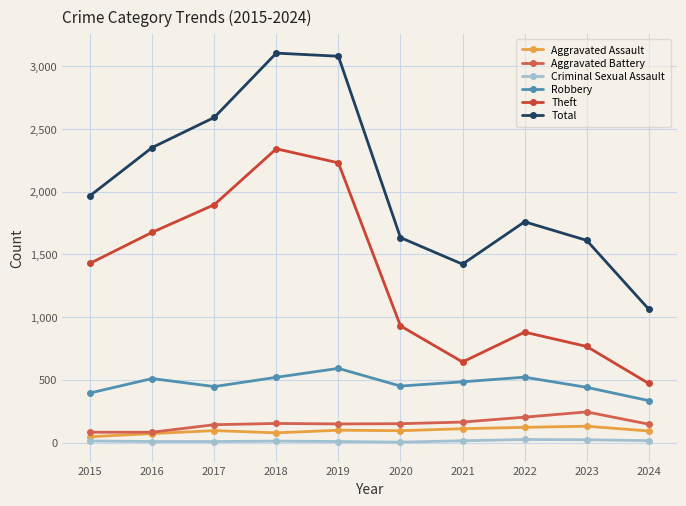

Where is the first local minimum for Total?

2021